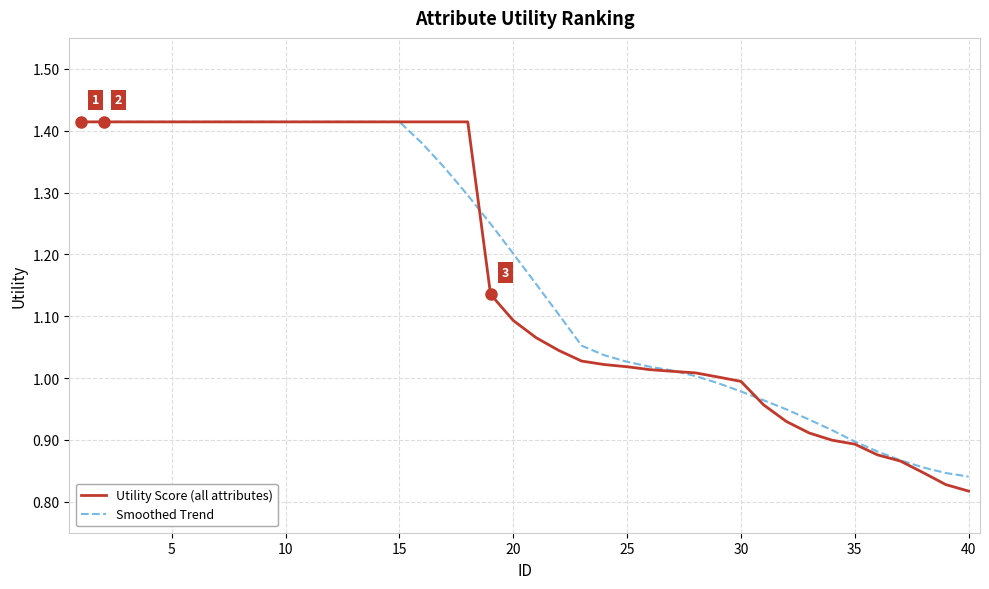

Does the chart display data point markers on the line(s)?

No